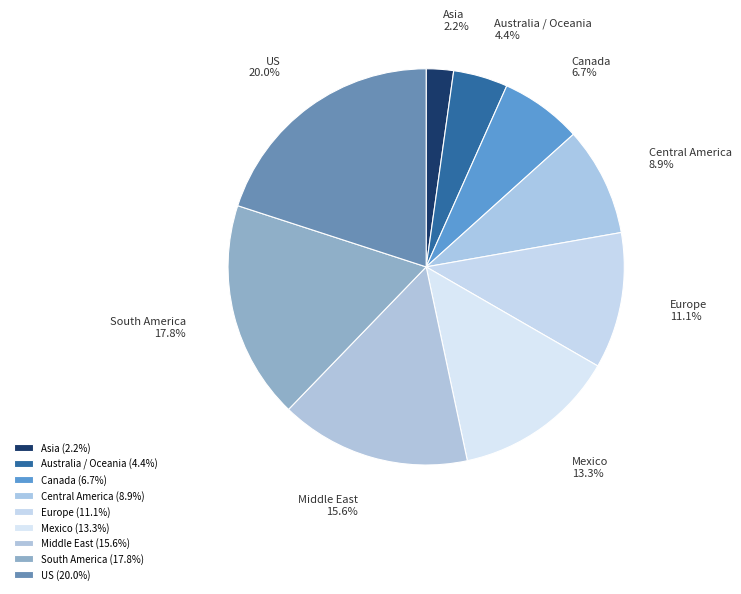

What is the total percentage of South America and Mexico?

31.1%